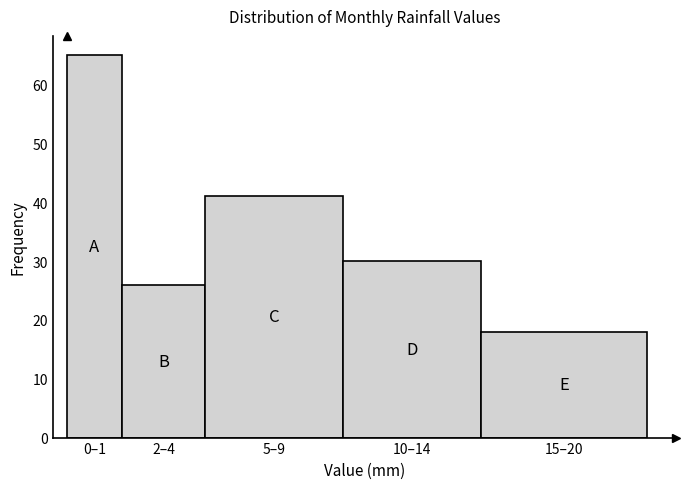

Reading left to right, extract all data points from this chart.

65	26	41	30	18